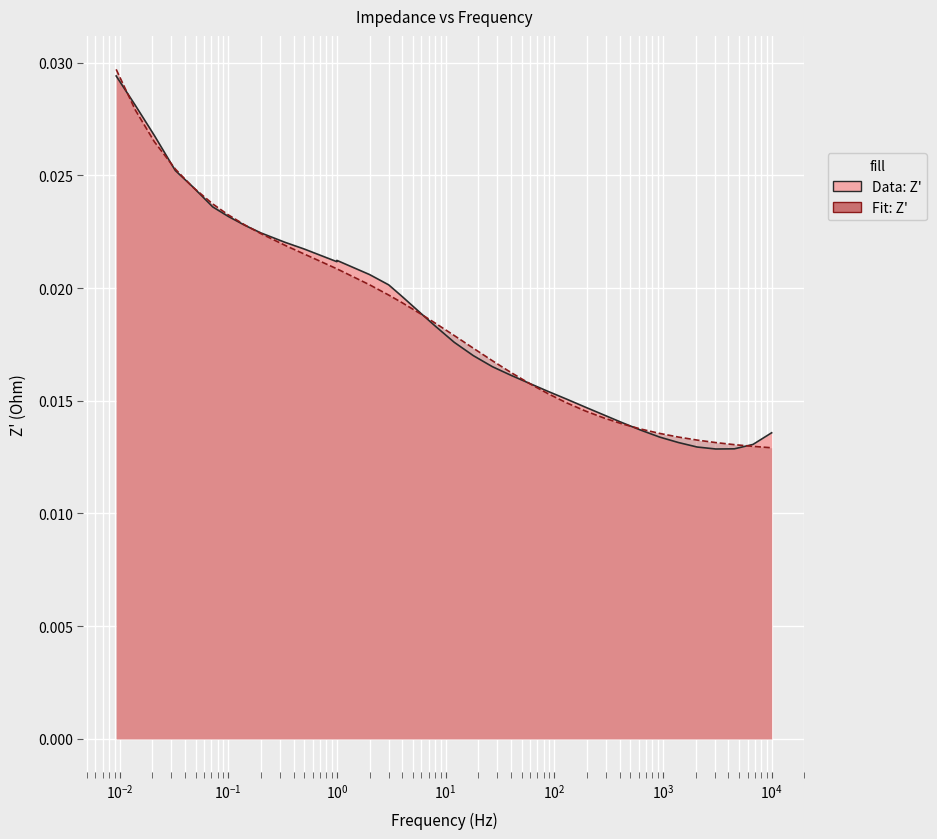

How many lines are shown in the chart?

2